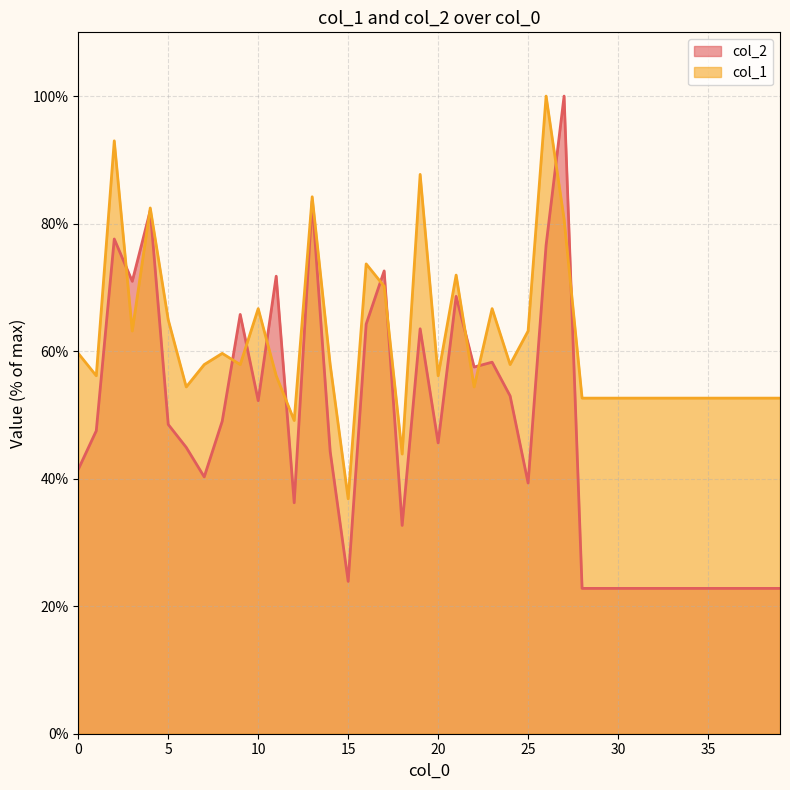

How many data points in col_2 are above 45?

20